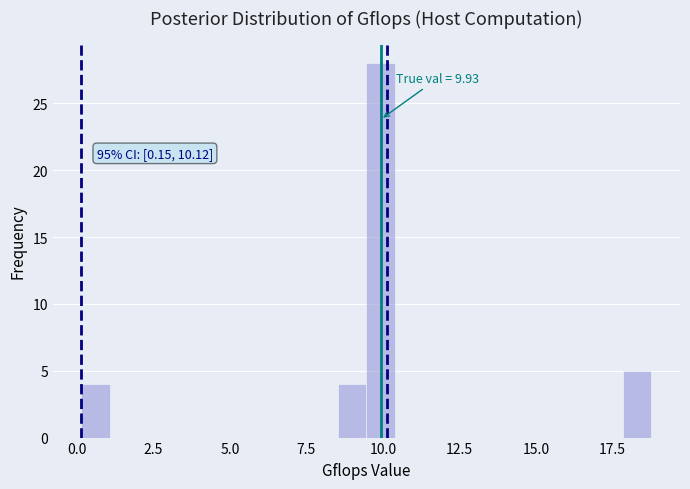

Around what value on the x-axis is the tallest bar? Give the approximate position of its centre, as read against the axis.

10.0